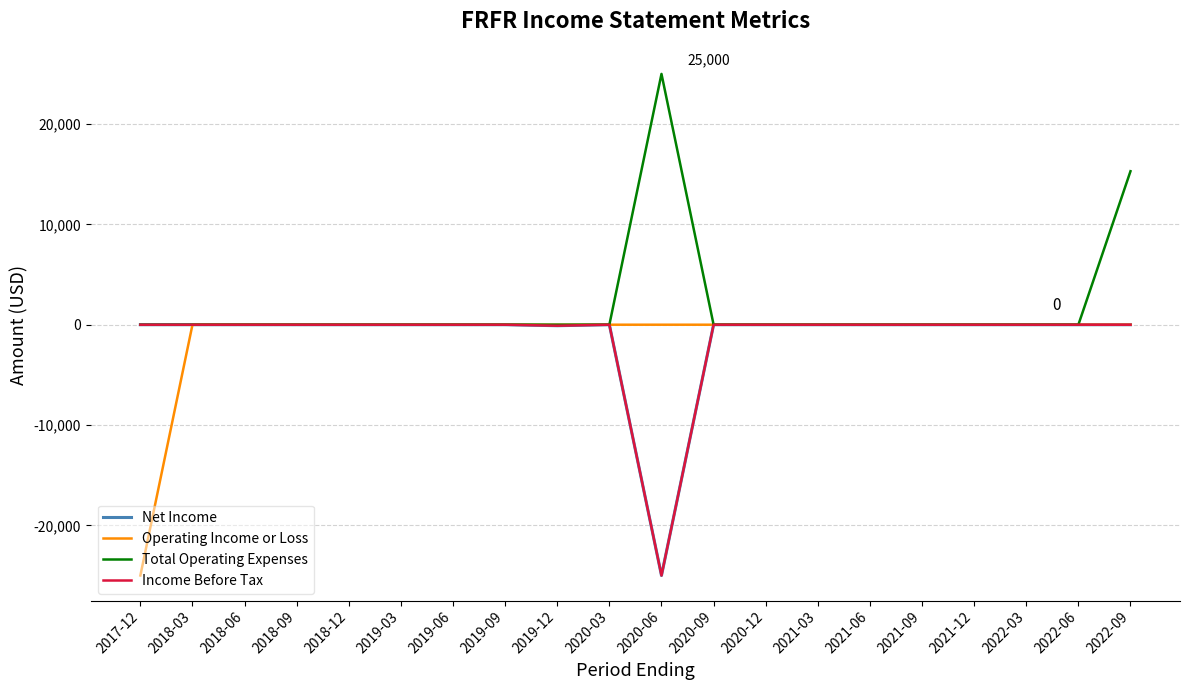

At which label does Net Income reach its peak?

2017-12